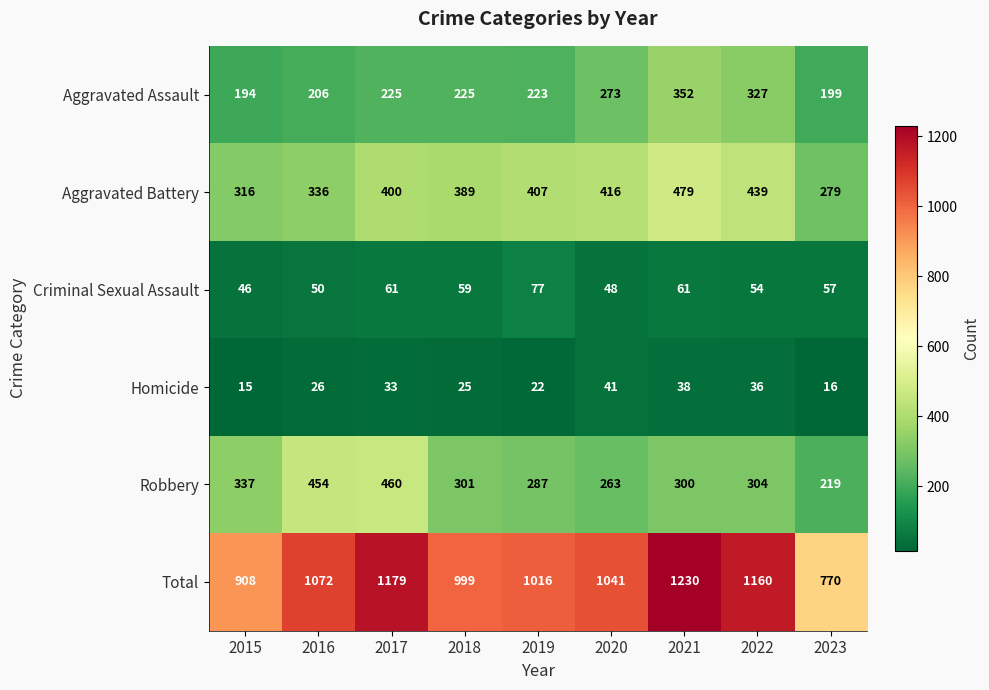

Where does the Robbery series first go above 301?

2015